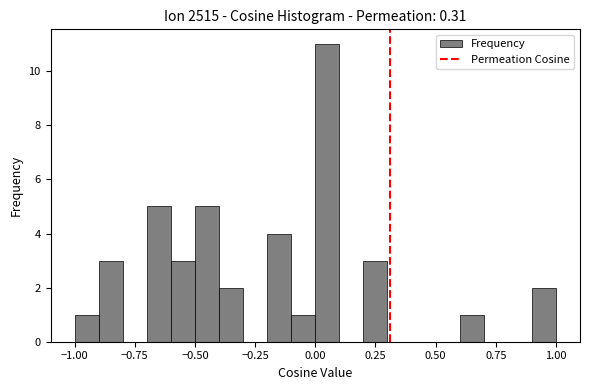

Read against the x-axis, roughly where is the centre of the tallest bar?

0.05